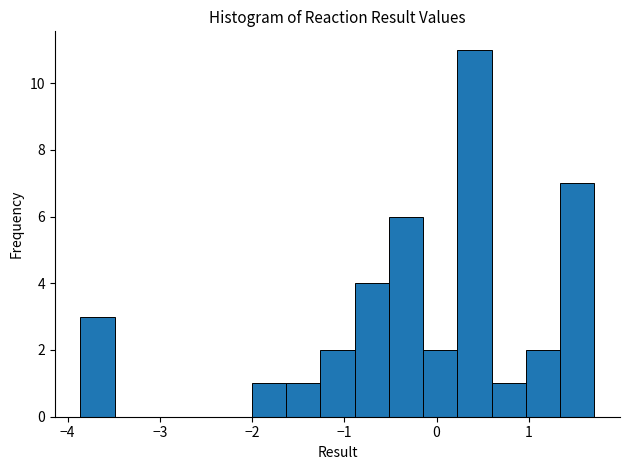

Read against the x-axis, roughly where is the centre of the tallest bar?

0.4